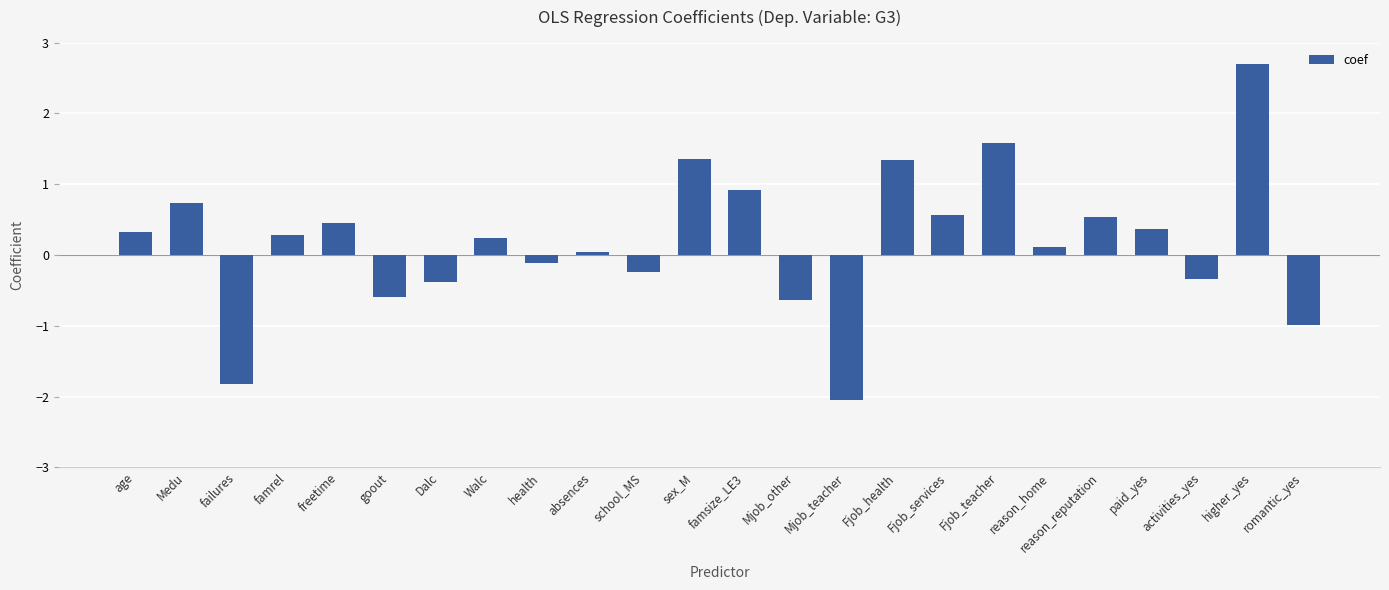

How many values are below 0?

9